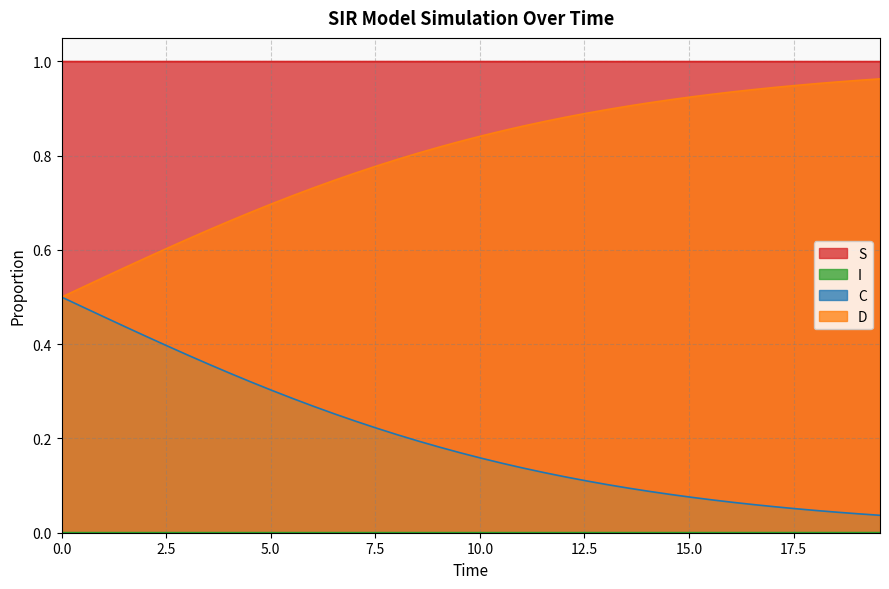

Reading right to left, list all the values displayed in this chart.

S: 19.565217391304348=0.0	19.06354515050167=0.0	18.561872909698998=0.0	18.06020066889632=0.0	17.558528428093645=0.0	17.05685618729097=0.0	16.555183946488295=0.0	16.05351170568562=0.0	15.551839464882944=0.0	15.050167224080267=0.0	14.548494983277592=0.0	14.046822742474916=0.0	13.545150501672241=0.0	13.043478260869565=0.0	12.54180602006689=0.0	12.040133779264213=0.0	11.538461538461538=0.0	11.036789297658864=0.0	10.535117056856187=0.0	10.033444816053512=0.0	9.531772575250836=0.0	9.03010033444816=0.0	8.528428093645484=0.0	8.02675585284281=0.0	7.525083612040134=0.0	7.023411371237458=0.0	6.521739130434782=0.0	6.020066889632107=0.0	5.518394648829432=0.0	5.016722408026756=0.0	4.51505016722408=0.0	4.013377926421405=0.0	3.511705685618729=0.0	3.0100334448160533=0.0	2.508361204013378=0.0	2.0066889632107023=0.0	1.5050167224080266=0.0	1.0033444816053512=0.0	0.5016722408026756=0.0	0.0=0.0
I: 19.565217391304348=1.0	19.06354515050167=1.0	18.561872909698998=1.0	18.06020066889632=1.0	17.558528428093645=1.0	17.05685618729097=1.0	16.555183946488295=1.0	16.05351170568562=1.0	15.551839464882944=1.0	15.050167224080267=1.0	14.548494983277592=1.0	14.046822742474916=1.0	13.545150501672241=1.0	13.043478260869565=1.0	12.54180602006689=1.0	12.040133779264213=1.0	11.538461538461538=1.0	11.036789297658864=1.0	10.535117056856187=1.0	10.033444816053512=1.0	9.531772575250836=1.0	9.03010033444816=1.0	8.528428093645484=1.0	8.02675585284281=1.0	7.525083612040134=1.0	7.023411371237458=1.0	6.521739130434782=1.0	6.020066889632107=1.0	5.518394648829432=1.0	5.016722408026756=1.0	4.51505016722408=1.0	4.013377926421405=1.0	3.511705685618729=1.0	3.0100334448160533=1.0	2.508361204013378=1.0	2.0066889632107023=1.0	1.5050167224080266=1.0	1.0033444816053512=1.0	0.5016722408026756=1.0	0.0=1.0
C: 19.565217391304348=0.0	19.06354515050167=0.0	18.561872909698998=0.0	18.06020066889632=0.0	17.558528428093645=0.1	17.05685618729097=0.1	16.555183946488295=0.1	16.05351170568562=0.1	15.551839464882944=0.1	15.050167224080267=0.1	14.548494983277592=0.1	14.046822742474916=0.1	13.545150501672241=0.1	13.043478260869565=0.1	12.54180602006689=0.1	12.040133779264213=0.1	11.538461538461538=0.1	11.036789297658864=0.1	10.535117056856187=0.1	10.033444816053512=0.2	9.531772575250836=0.2	9.03010033444816=0.2	8.528428093645484=0.2	8.02675585284281=0.2	7.525083612040134=0.2	7.023411371237458=0.2	6.521739130434782=0.3	6.020066889632107=0.3	5.518394648829432=0.3	5.016722408026756=0.3	4.51505016722408=0.3	4.013377926421405=0.3	3.511705685618729=0.4	3.0100334448160533=0.4	2.508361204013378=0.4	2.0066889632107023=0.4	1.5050167224080266=0.4	1.0033444816053512=0.5	0.5016722408026756=0.5	0.0=0.5
D: 19.565217391304348=1.0	19.06354515050167=1.0	18.561872909698998=1.0	18.06020066889632=1.0	17.558528428093645=0.9	17.05685618729097=0.9	16.555183946488295=0.9	16.05351170568562=0.9	15.551839464882944=0.9	15.050167224080267=0.9	14.548494983277592=0.9	14.046822742474916=0.9	13.545150501672241=0.9	13.043478260869565=0.9	12.54180602006689=0.9	12.040133779264213=0.9	11.538461538461538=0.9	11.036789297658864=0.9	10.535117056856187=0.9	10.033444816053512=0.8	9.531772575250836=0.8	9.03010033444816=0.8	8.528428093645484=0.8	8.02675585284281=0.8	7.525083612040134=0.8	7.023411371237458=0.8	6.521739130434782=0.7	6.020066889632107=0.7	5.518394648829432=0.7	5.016722408026756=0.7	4.51505016722408=0.7	4.013377926421405=0.7	3.511705685618729=0.6	3.0100334448160533=0.6	2.508361204013378=0.6	2.0066889632107023=0.6	1.5050167224080266=0.6	1.0033444816053512=0.5	0.5016722408026756=0.5	0.0=0.5